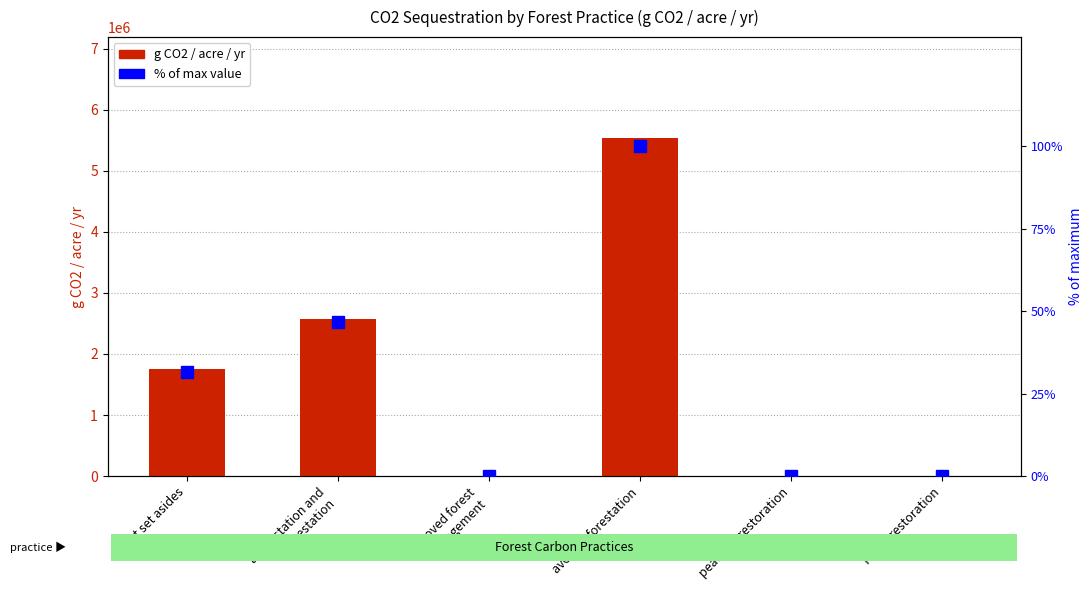

Reading left to right, extract all data points from this chart.

g CO2 / acre / yr: forest set asides=1746915.2	afforestation and
reforestation=2579793.9	improved forest
management=0.0	avoid deforestation=5528445.3	peatland restoration=0.0	forest restoration=0.0
% of max value: forest set asides=31.6	afforestation and
reforestation=46.7	improved forest
management=0.0	avoid deforestation=100.0	peatland restoration=0.0	forest restoration=0.0